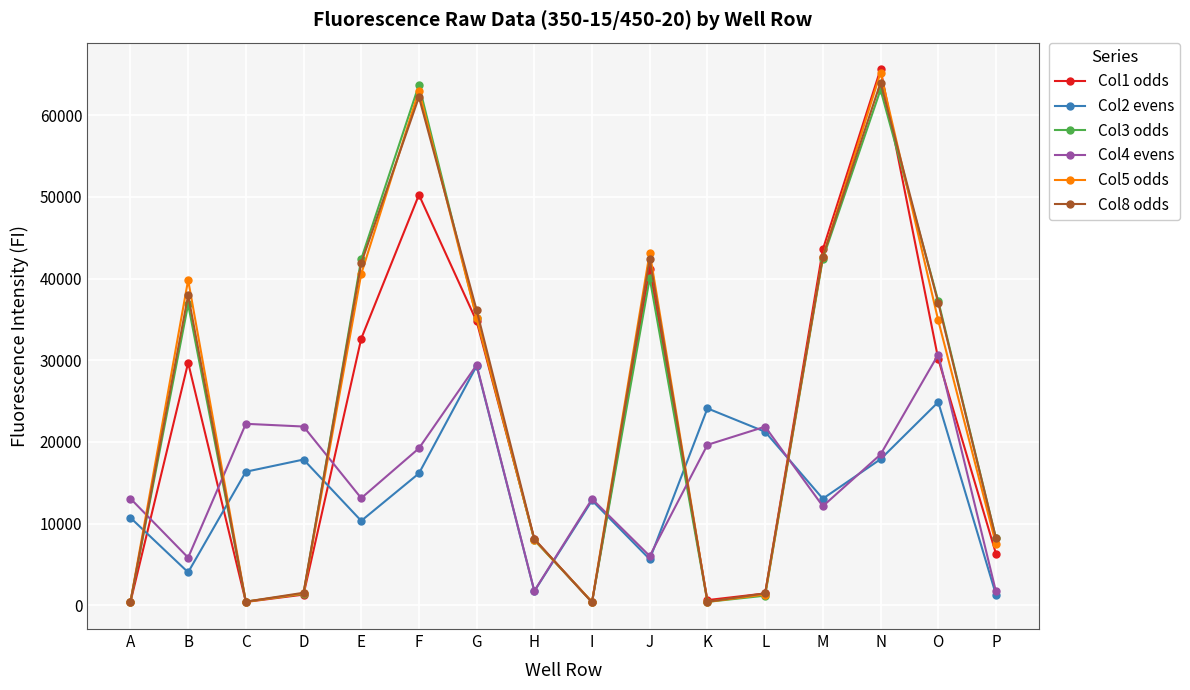

What is the spread (max minus min) of values at F?

47573